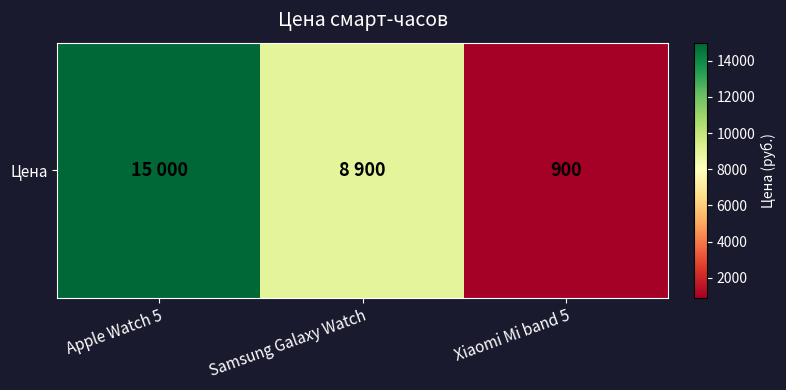

How many data points does each series have?

3